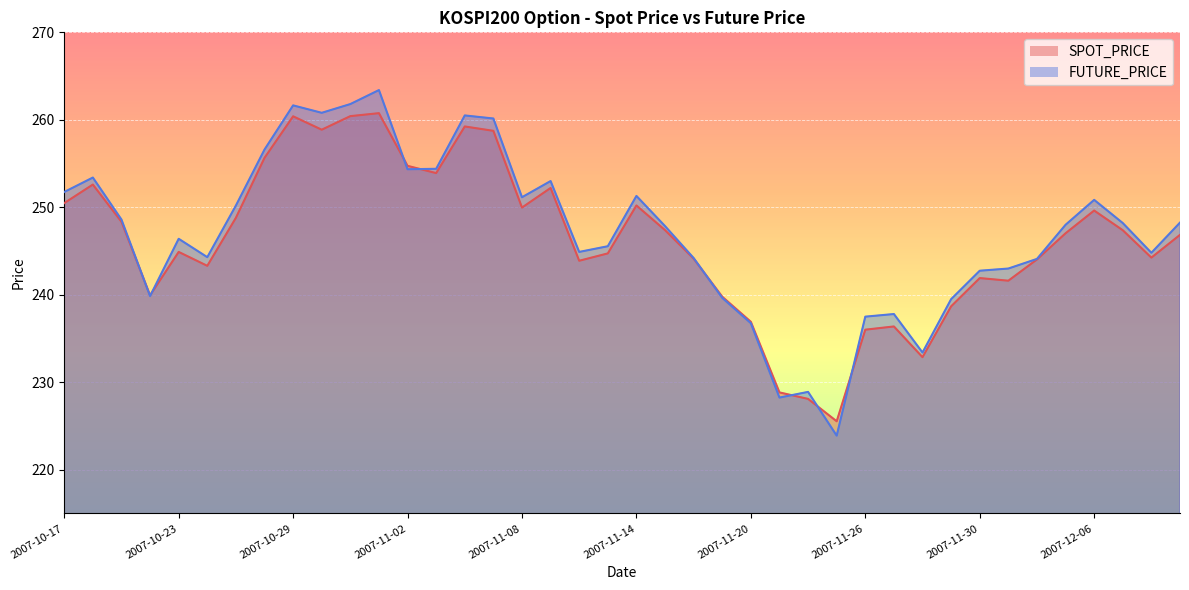

Reading left to right, list all the values displayed in this chart.

SPOT_PRICE: 250.5	252.6	248.3	239.9	244.9	243.3	248.8	255.7	260.4	258.9	260.4	260.8	254.7	253.9	259.2	258.7	250.0	252.2	243.9	244.7	250.2	247.4	244.1	239.8	236.9	228.8	228.1	225.5	236.0	236.4	232.9	238.7	241.9	241.6	244.0	247.0	249.6	247.4	244.2	246.8
FUTURE_PRICE: 251.8	253.4	248.6	239.8	246.4	244.3	250.2	256.6	261.6	260.8	261.8	263.4	254.3	254.4	260.5	260.1	251.2	253.0	244.9	245.6	251.3	247.8	244.2	239.7	236.8	228.2	228.9	223.9	237.5	237.8	233.4	239.5	242.8	243.0	244.1	248.0	250.8	248.2	244.8	248.2